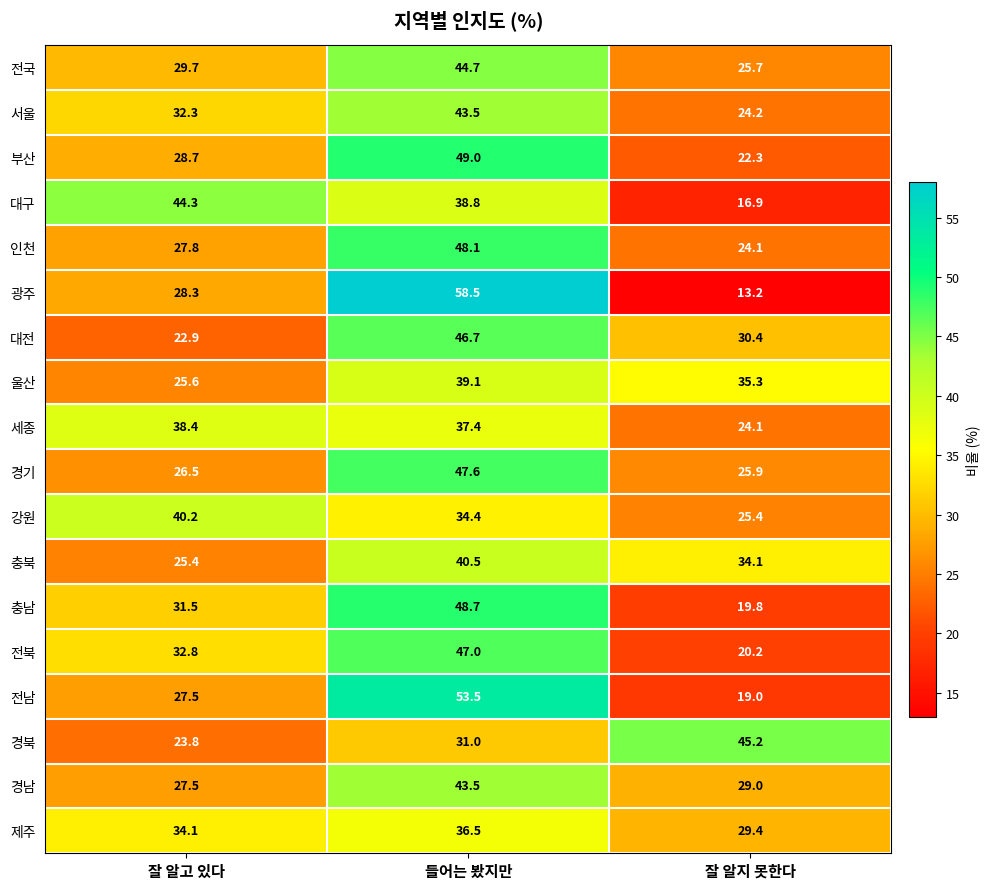

The value of 전남 at 잘 알지 못한다 is 31.1. True or false?

False